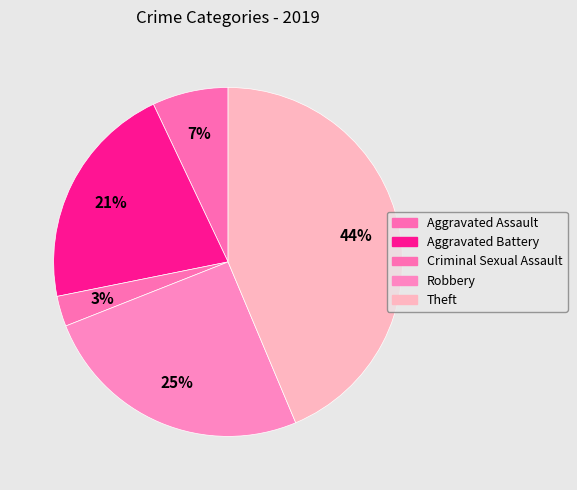

How many segments does this pie chart have?

5